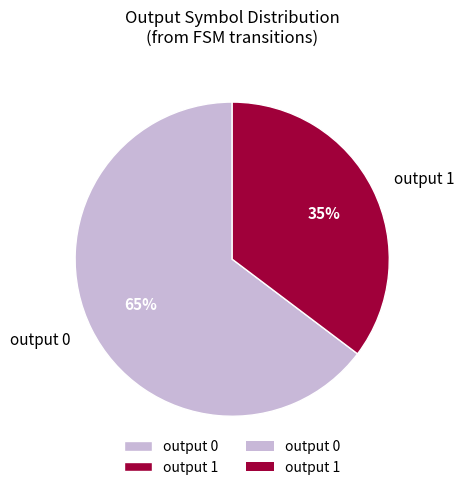

To the nearest percent, what is the combined percentage of output 0 and output 1?

100%